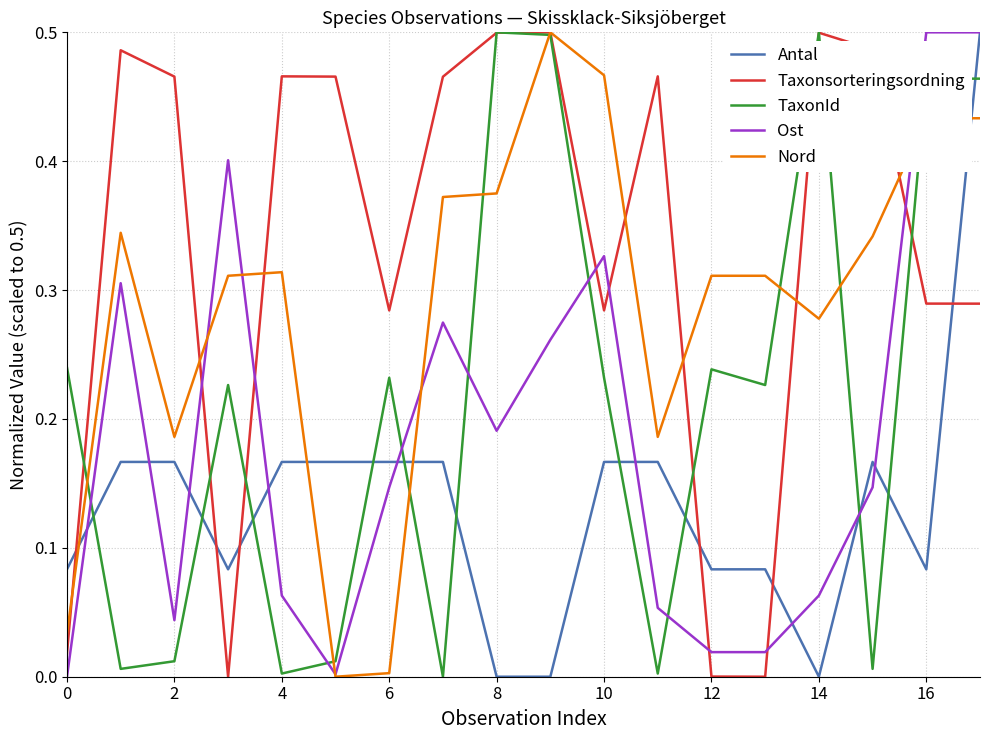

True or false: Ost and Taxonsorteringsordning intersect in this chart.

True